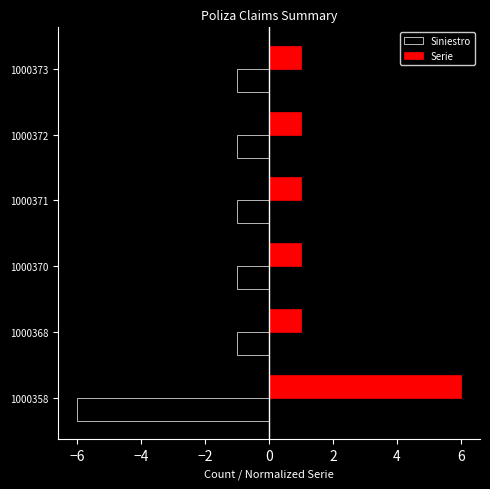

What are all the series names shown in the legend?

Siniestro, Serie